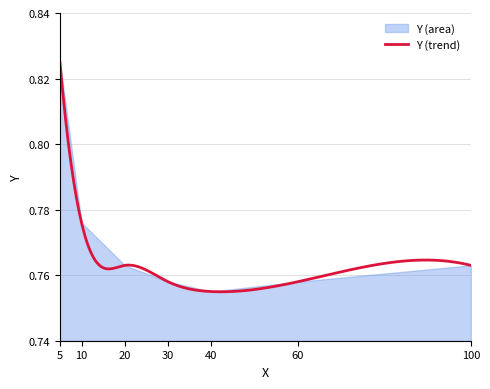

How many points are lower than both their immediate neighbors (excluding endpoints)?

1